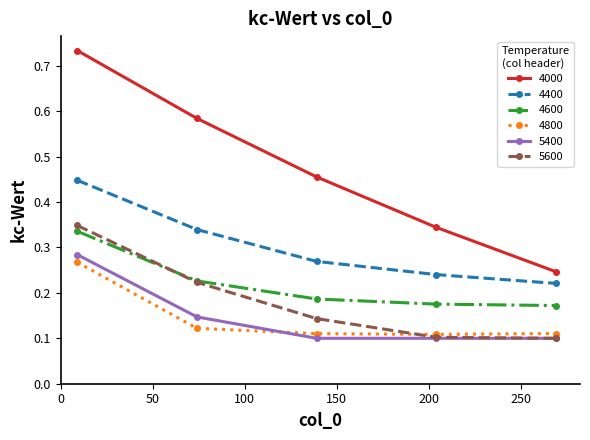

Which series has the largest range (max minus min)?

4000